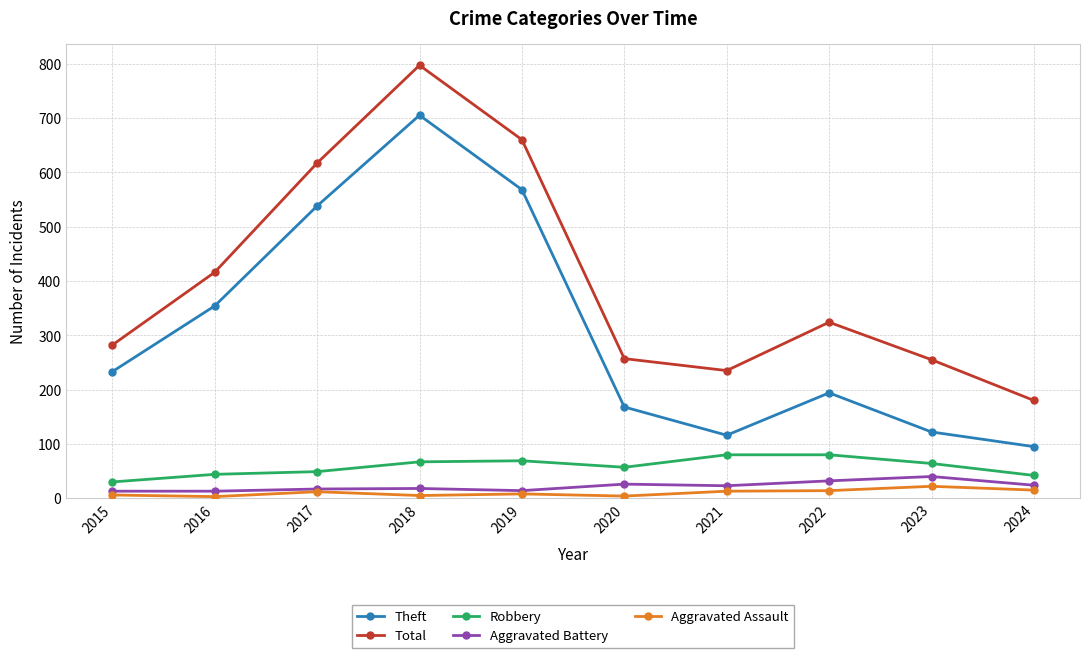

True or false: Total and Aggravated Battery cross at least once.

False